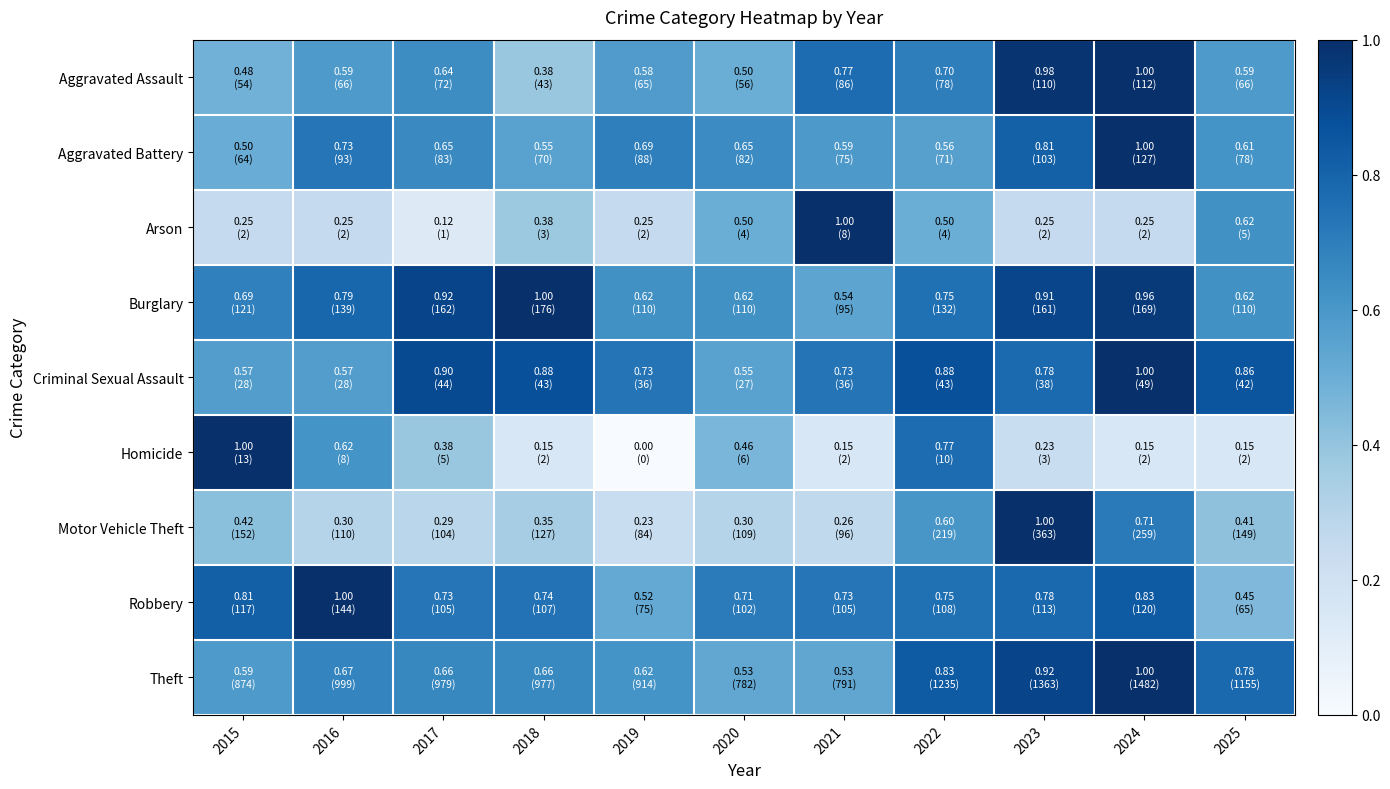

What is the spread (max minus min) of values at 2015?

0.8